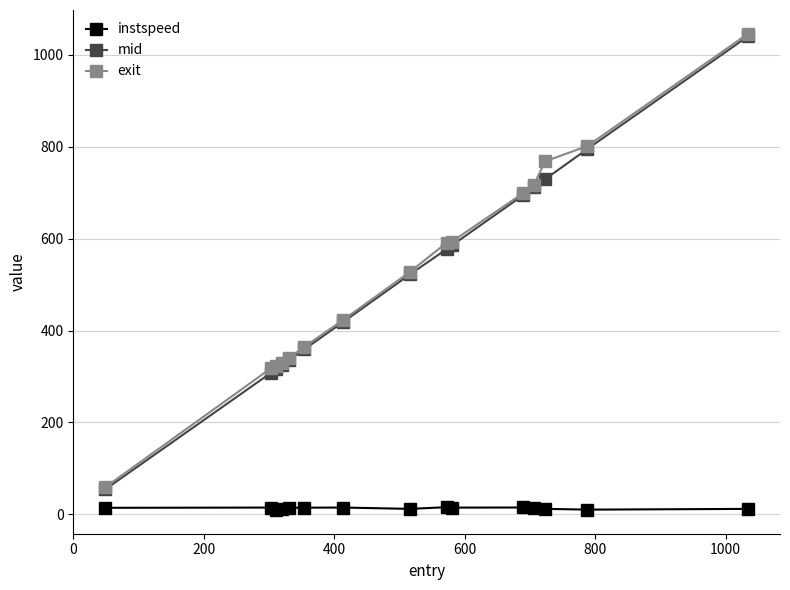

What is the value of the mid point at the 10th from the left?

585.3